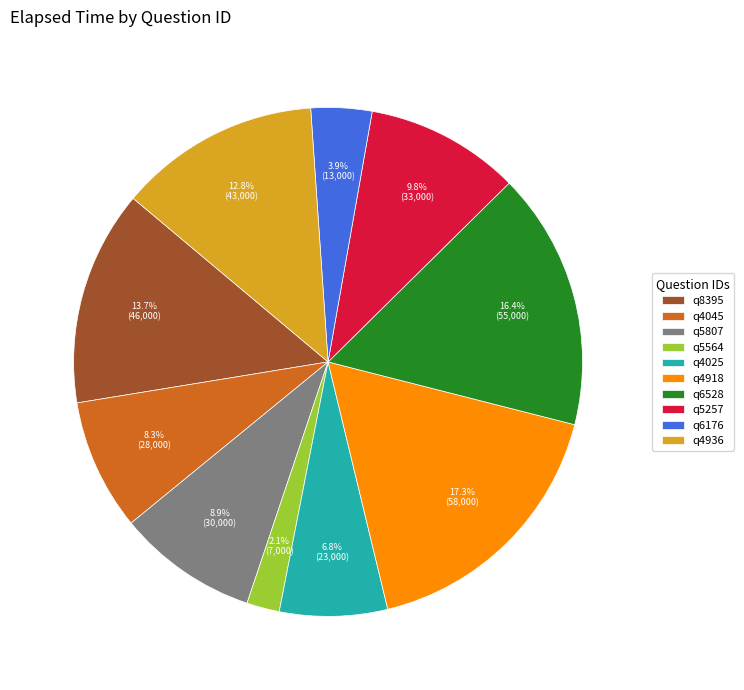

How much of the chart is everything except q4918?

82.7%